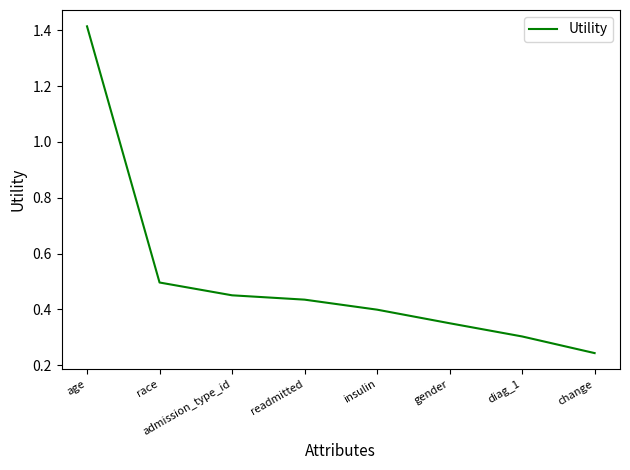

List the labels in order of value, largest first.

age, race, admission_type_id, readmitted, insulin, gender, diag_1, change